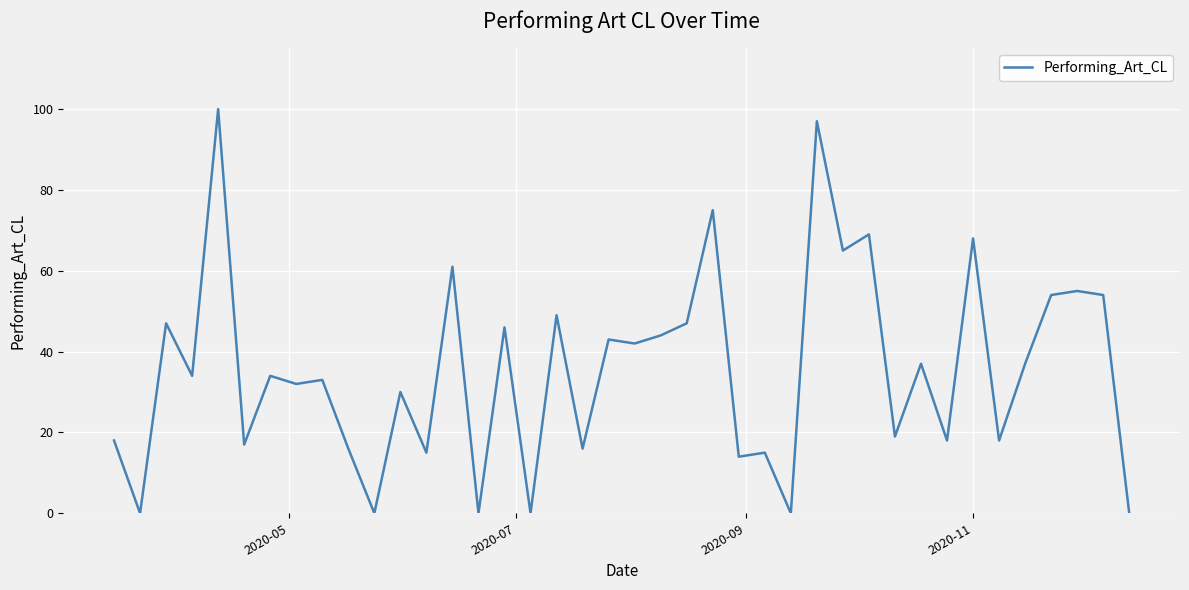

What is the difference between the maximum and minimum values?

100